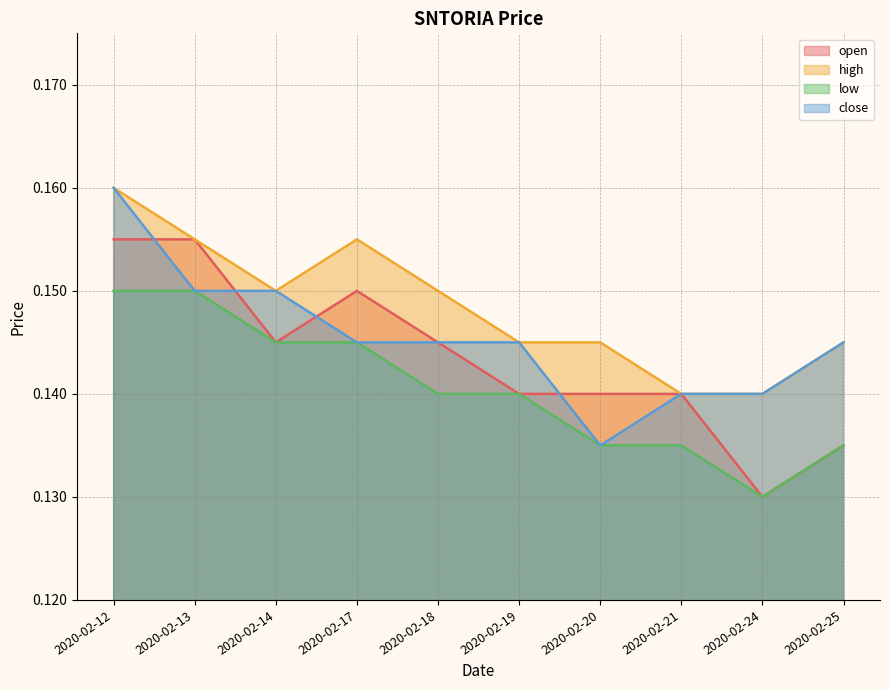

Is it true that low equals 0.2 at 2020-02-14?

False